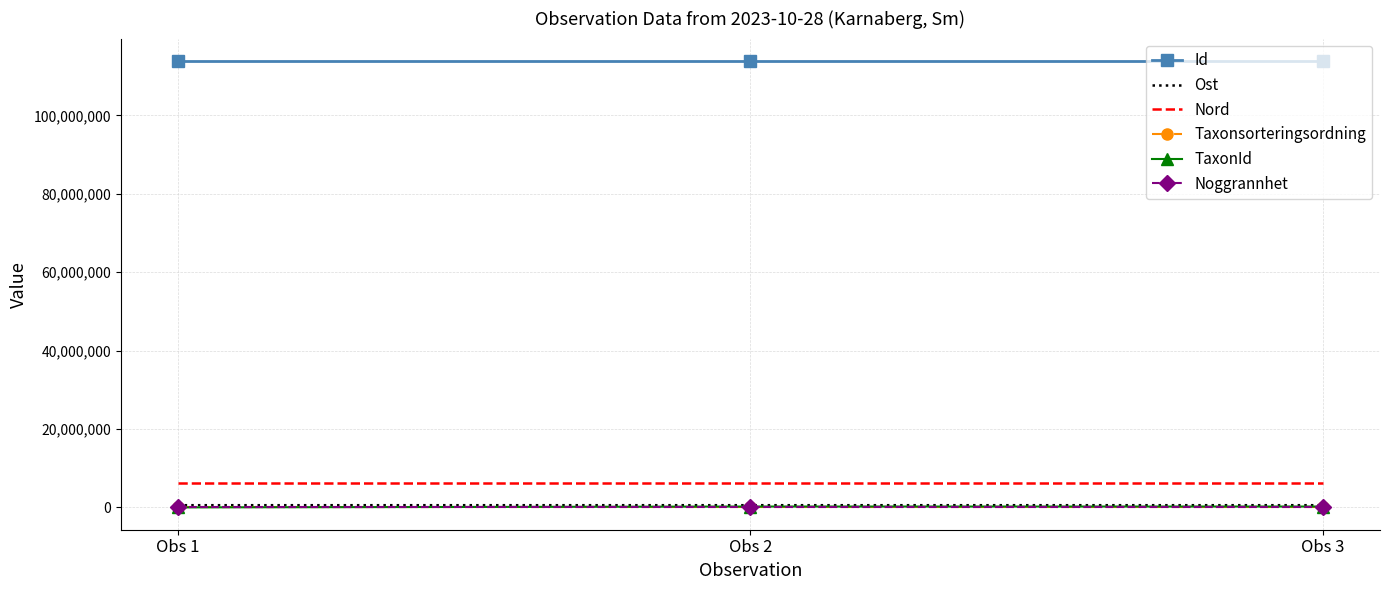

The value of Nord at Obs 1 is 6265010. True or false?

True